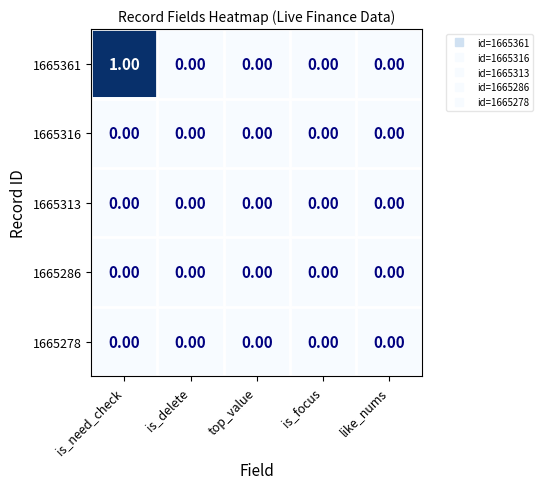

At which category is the sum across all series the highest?

is_need_check